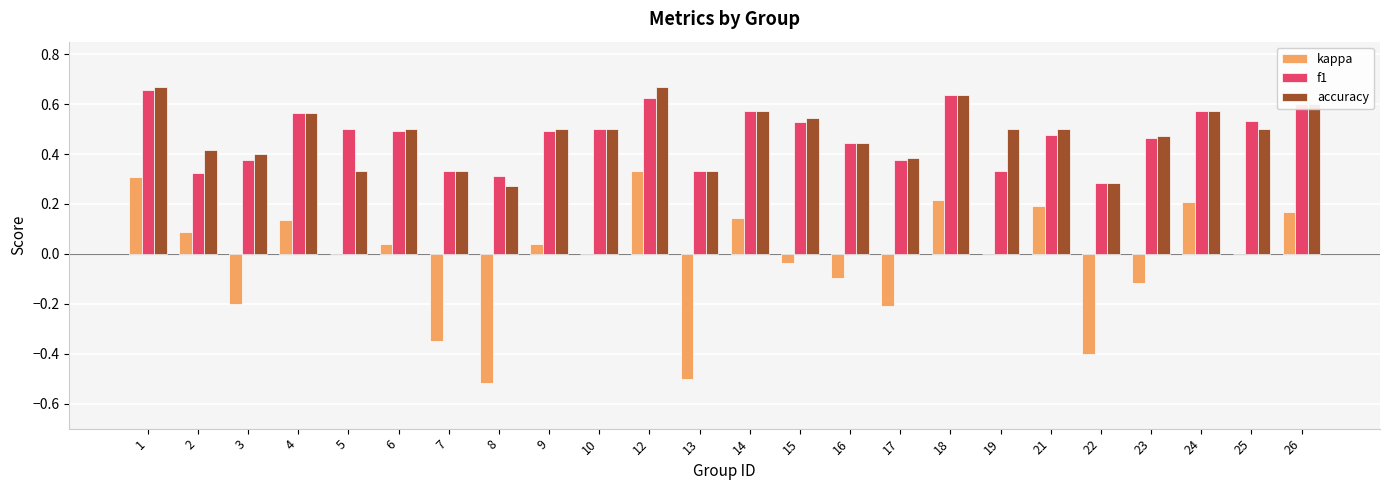

What is the total value across all series at 19?

0.8